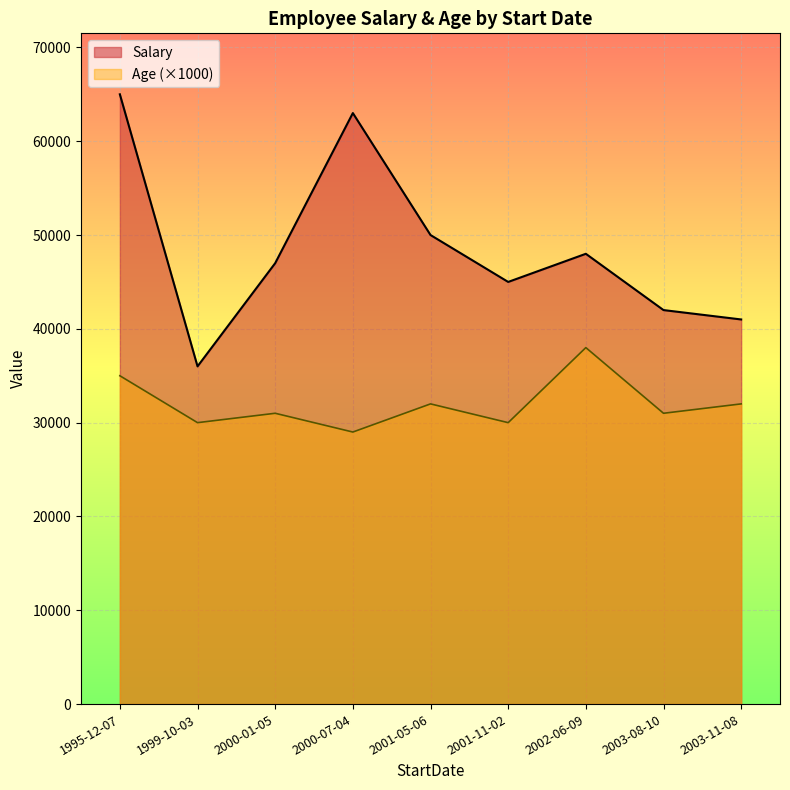

Between 1999-10-03 and 2000-07-04, which series saw the biggest shift?

Salary